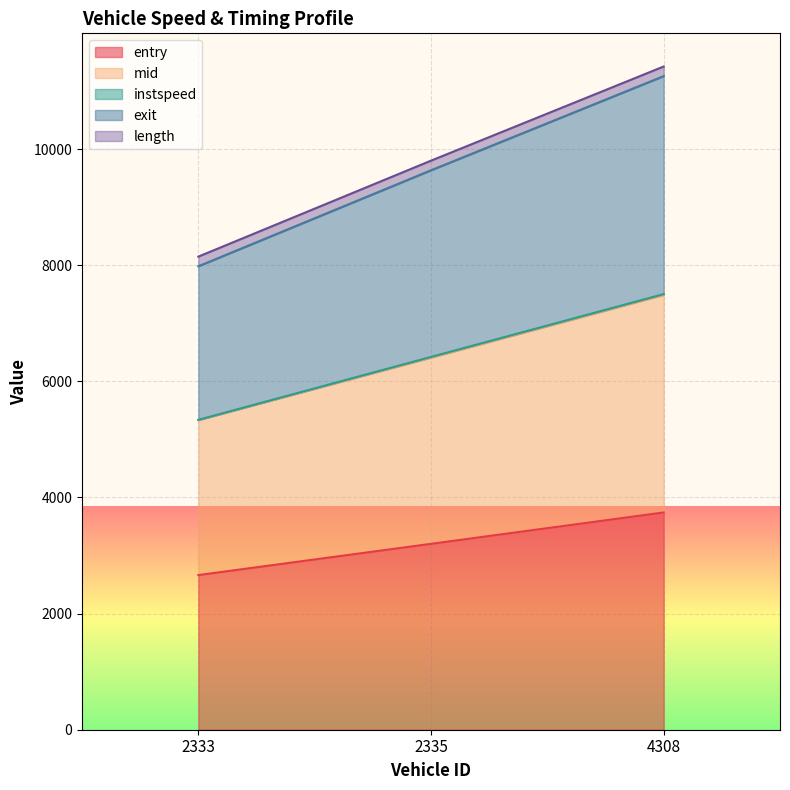

Does the chart display data point markers on the line(s)?

No